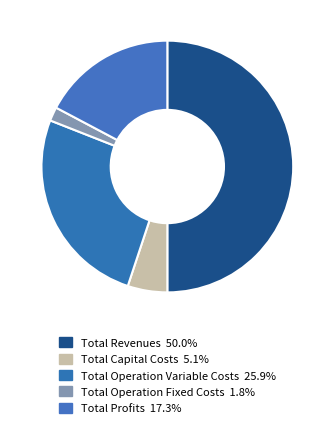

Combined, what portion of the pie is Total Capital Costs and Total Operation Fixed Costs?

6.9%